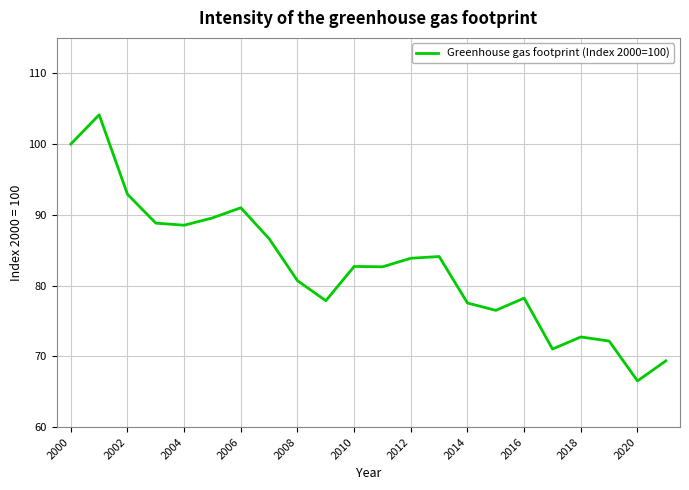

What is the greatest value displayed?

104.1